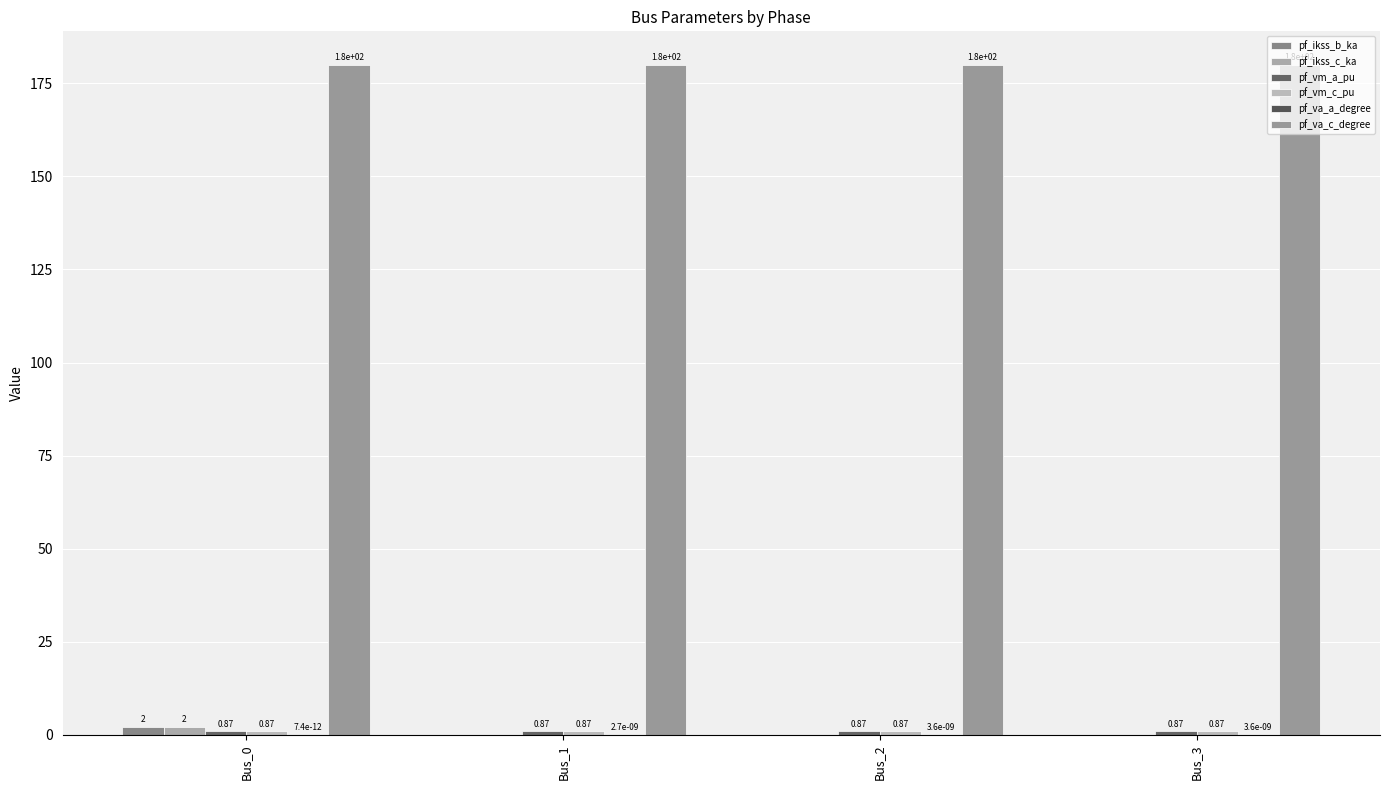

Count the number of categories in the chart.

4